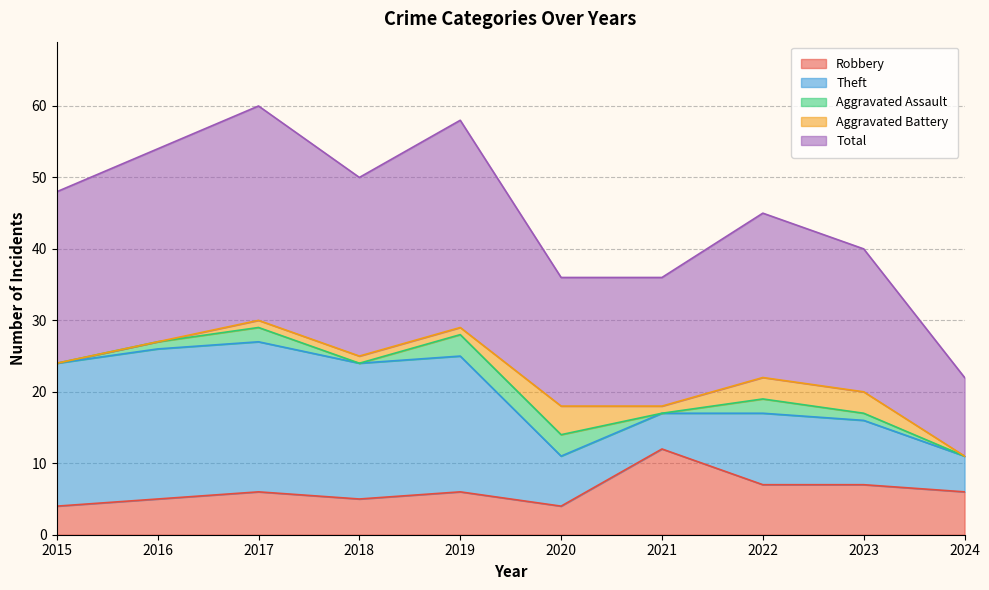

In Robbery, how many points are higher than both neighbors (excluding endpoints)?

3